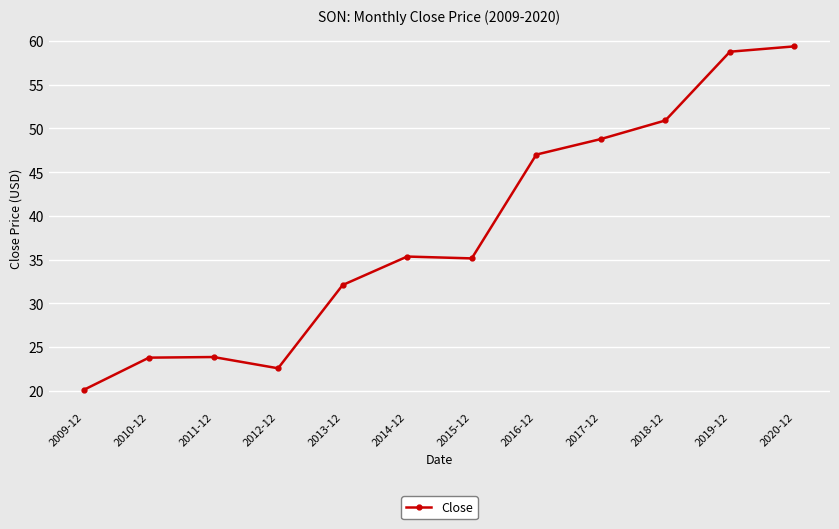

What is the greatest value displayed?

59.4